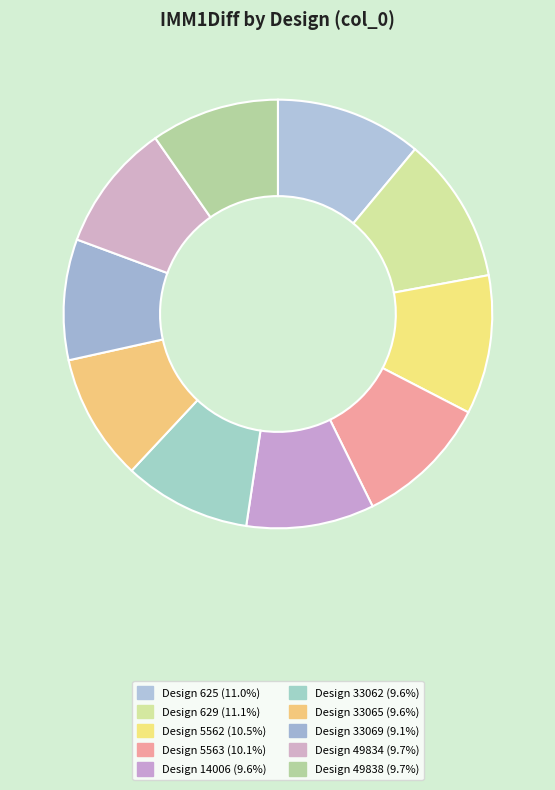

Count the number of slices in the pie.

10